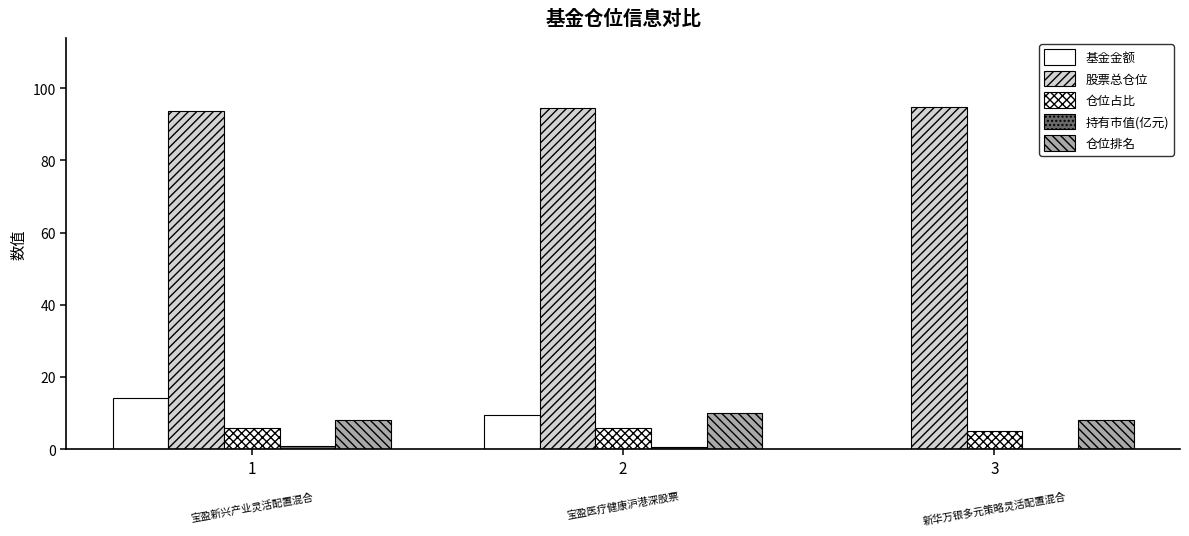

Are the bars grouped side by side (vs. stacked)?

Yes